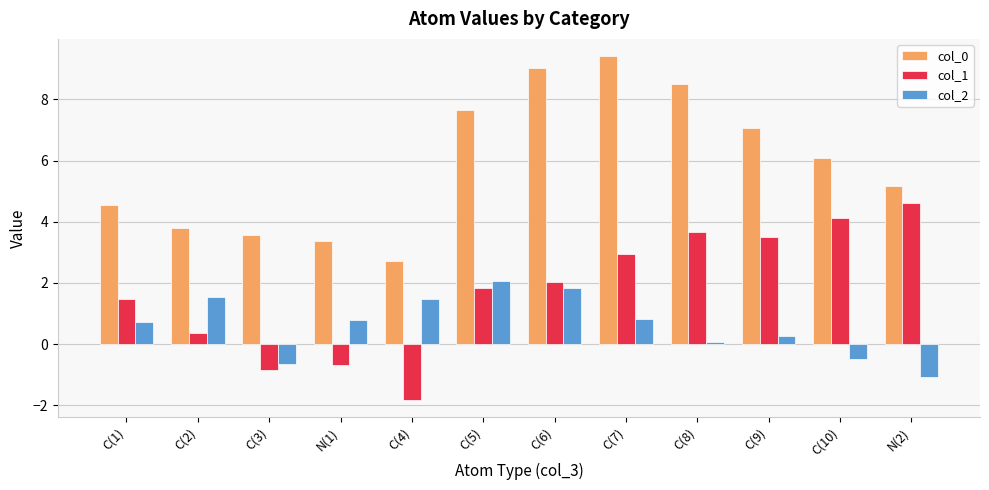

What is the spread (max minus min) of values at C(7)?

8.6